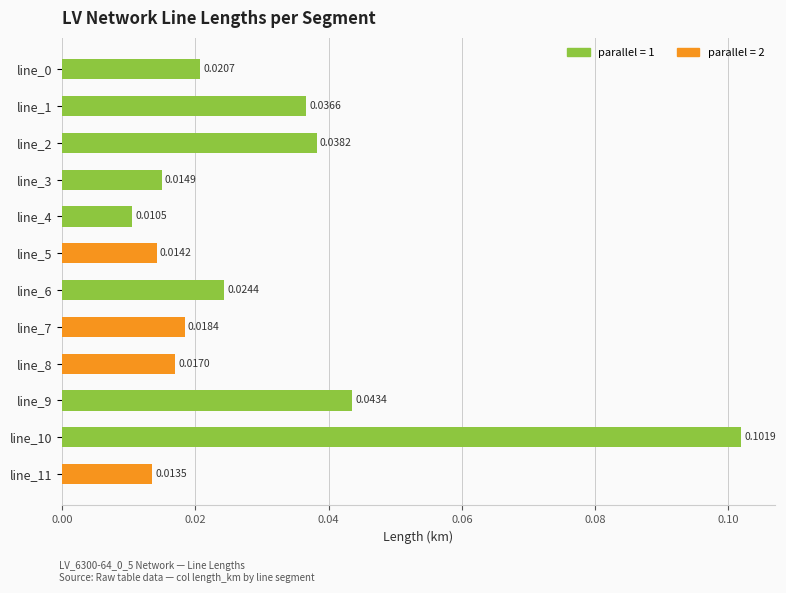

Which has a higher value, line_3 or line_11?

line_3